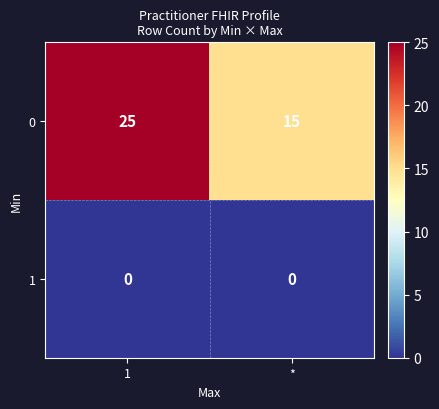

Which category has the highest value across all series?

1